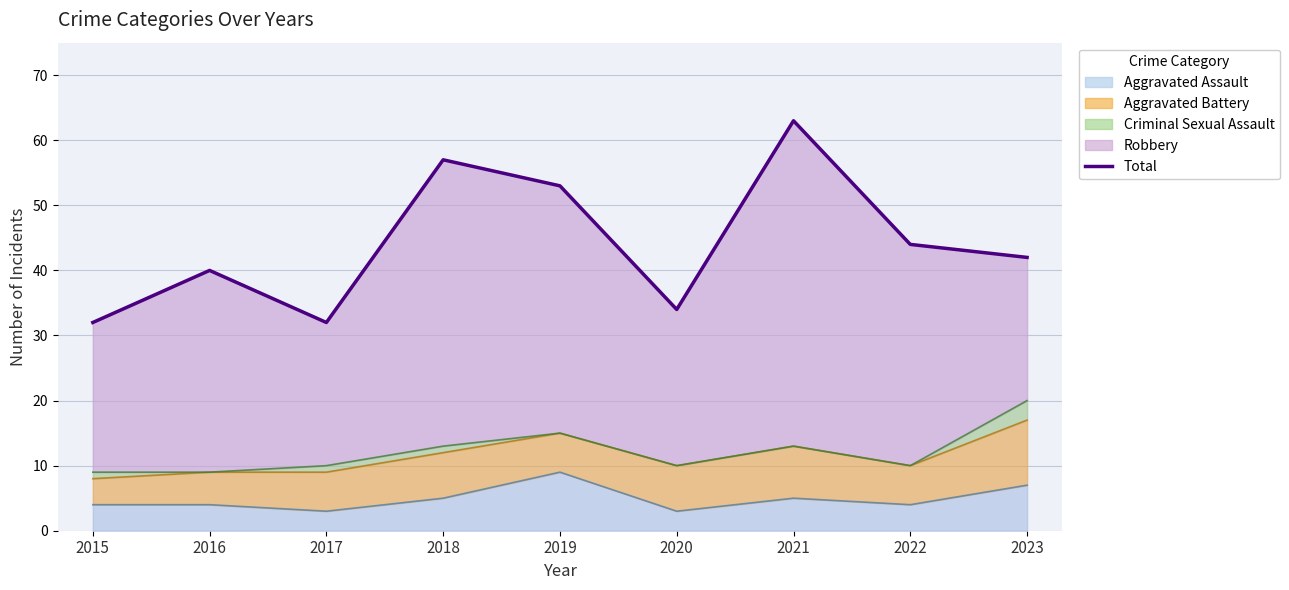

How many points are higher than both their immediate neighbors (excluding endpoints)?

3